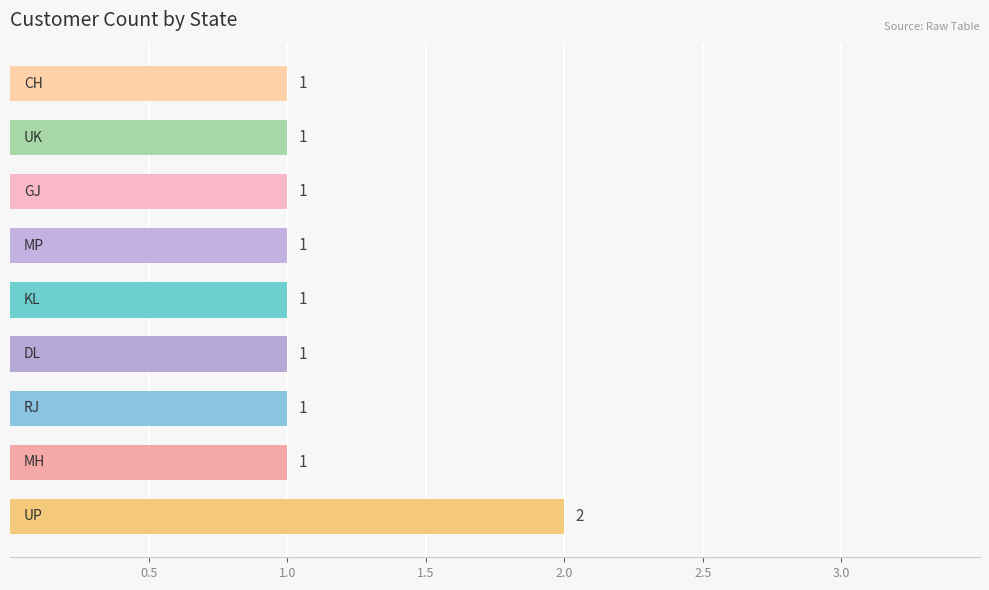

Reading top to bottom, what are all the values shown in this chart?

1	1	1	1	1	1	1	1	2